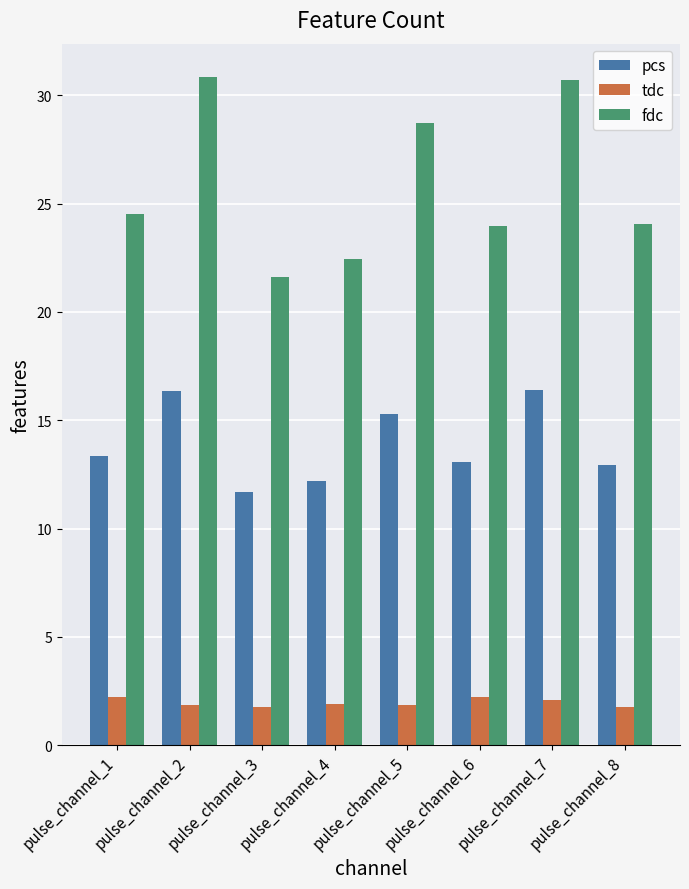

Which series has the largest range (max minus min)?

fdc